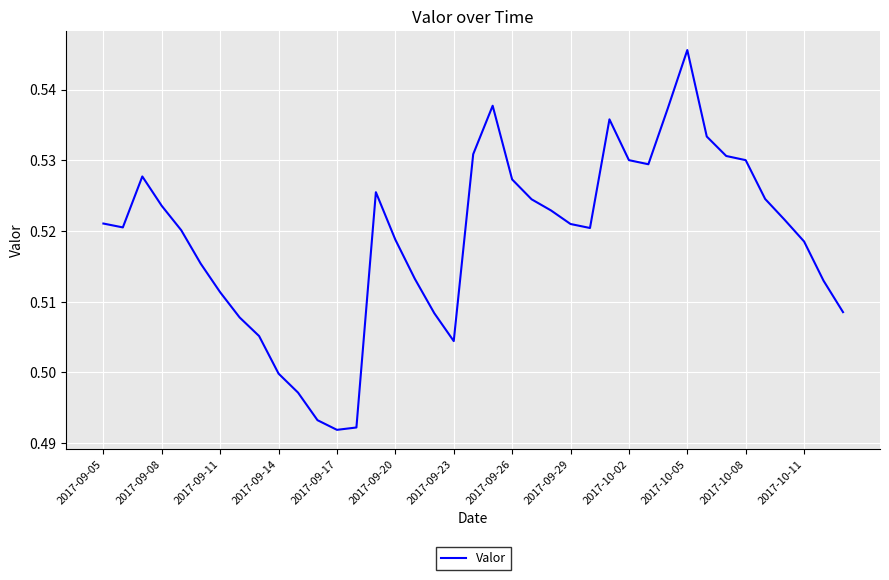

Which category has the highest value across all series?

2017-10-05